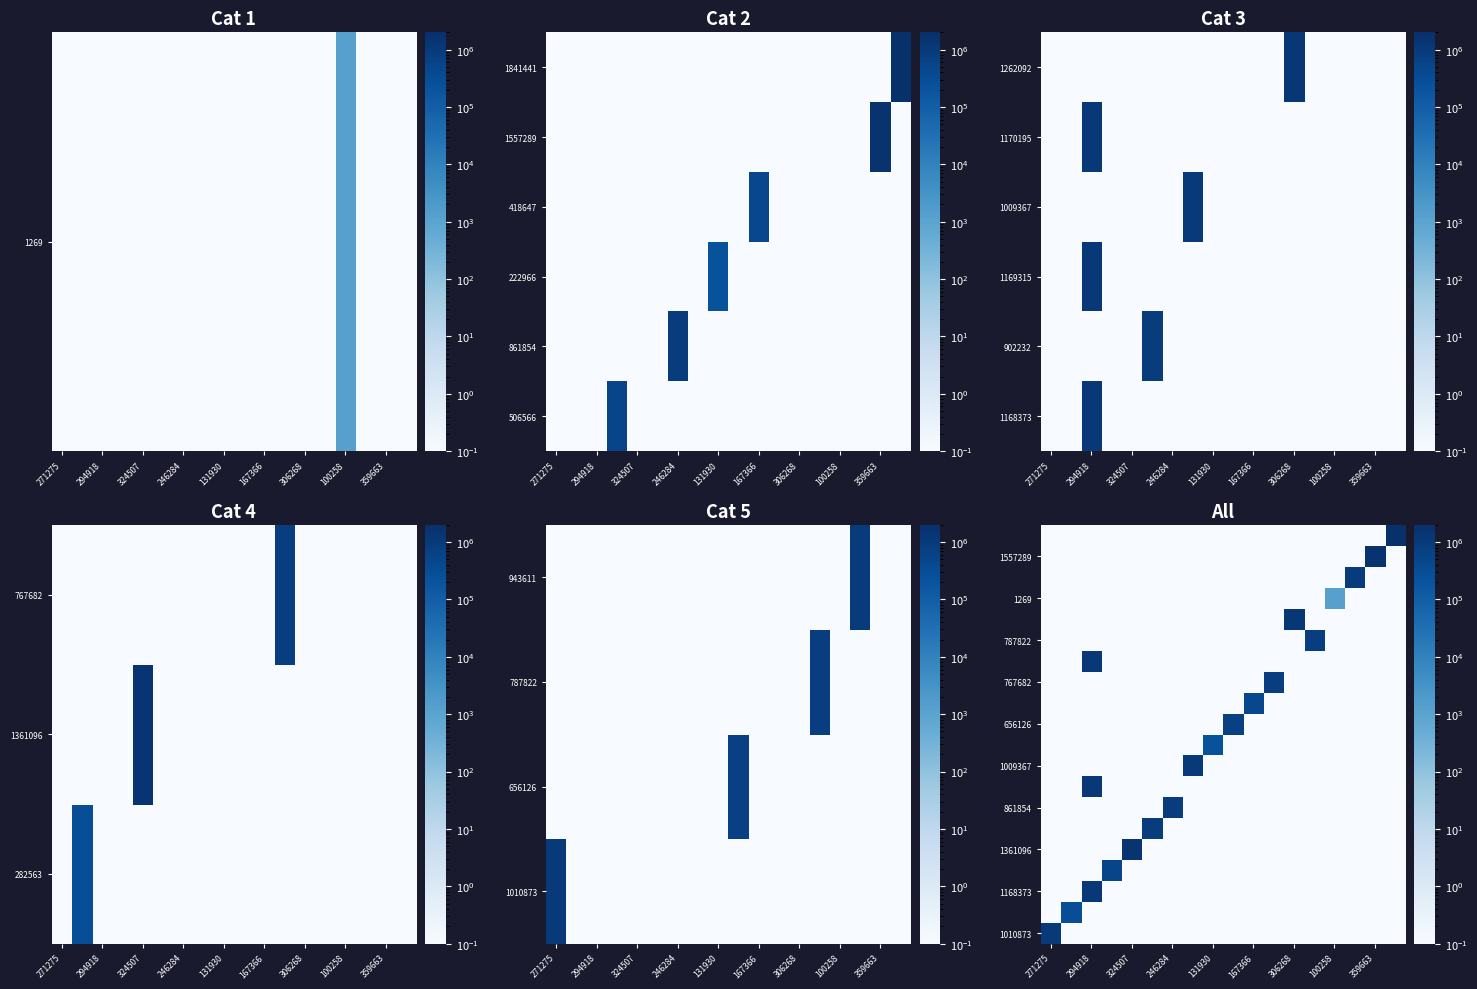

How many distinct data groups are displayed?

20